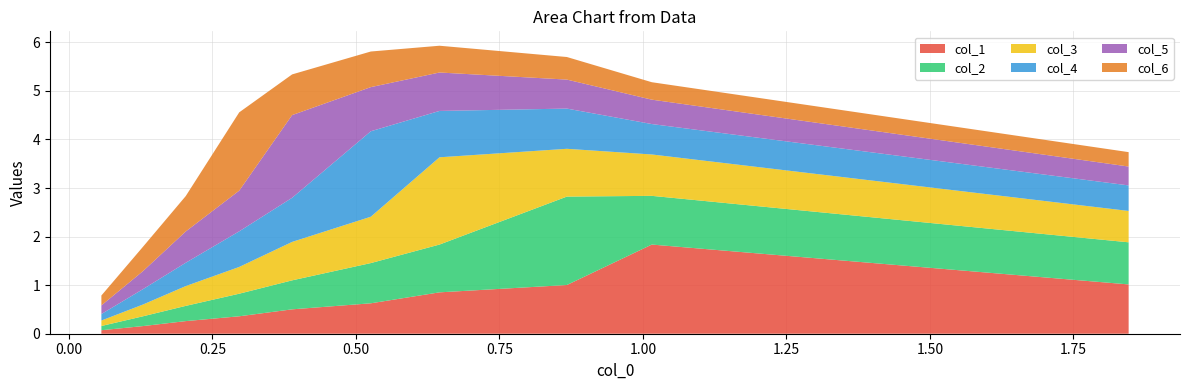

What is the maximum value for col_1?

1.8